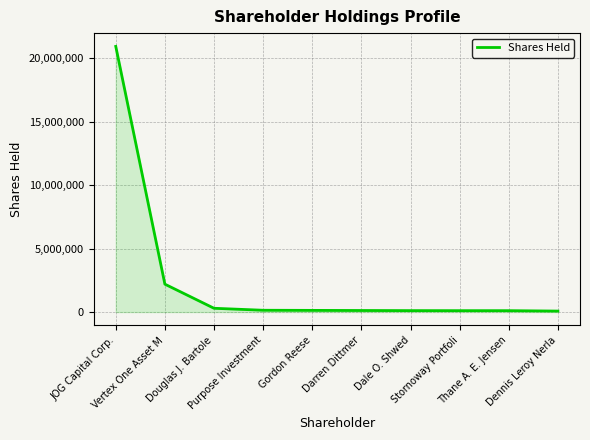

What is the maximum value shown in the chart?

20946488